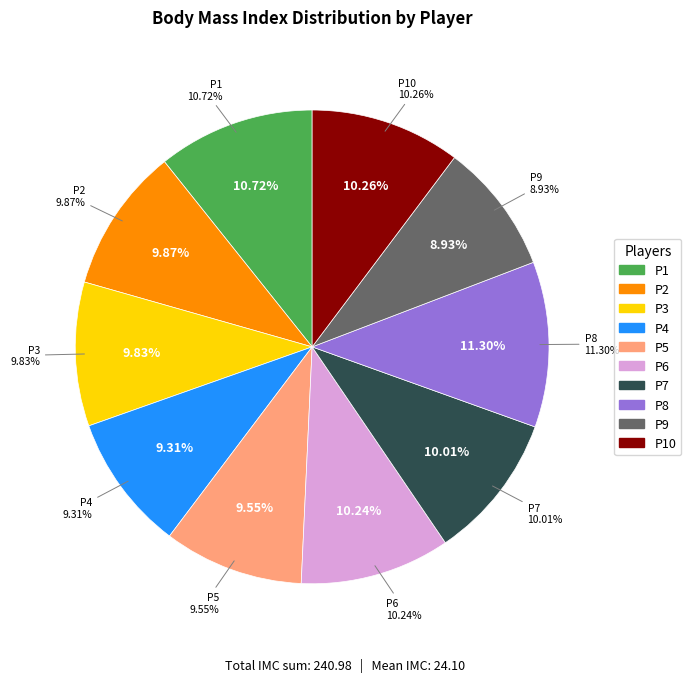

What percentage is NOT represented by P4?

90.7%